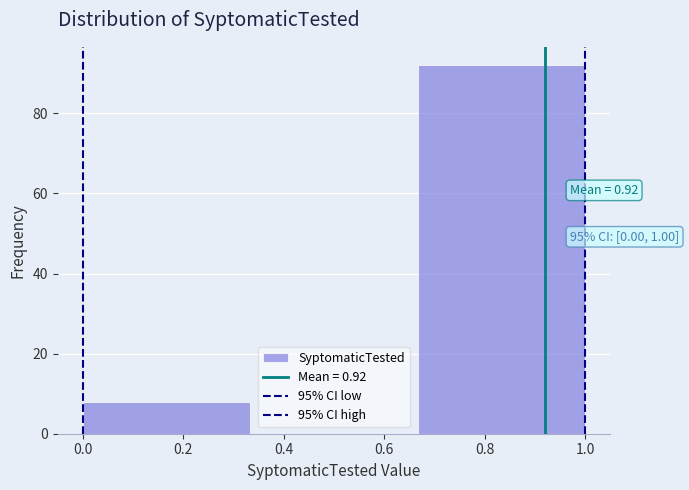

Which range on the x-axis has the tallest bar?

0.66 to 1.00